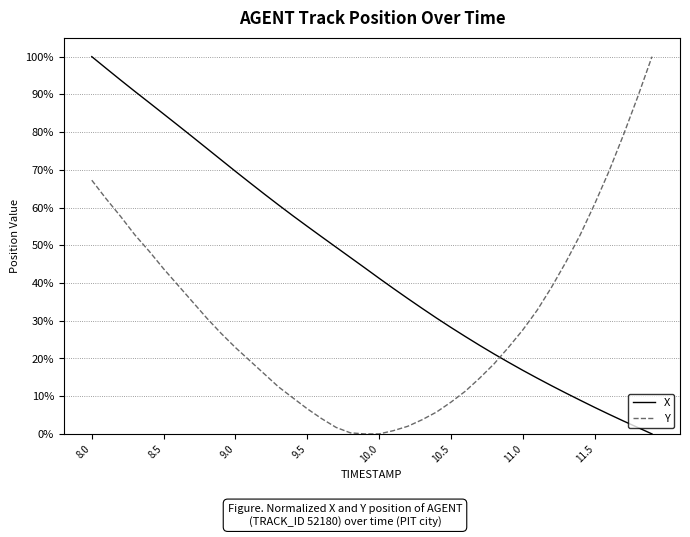

Reading left to right, extract all data points from this chart.

X: 1.0	1.0	0.9	0.9	0.9	0.8	0.8	0.8	0.8	0.7	0.7	0.7	0.6	0.6	0.6	0.6	0.5	0.5	0.5	0.4	0.4	0.4	0.4	0.3	0.3	0.3	0.3	0.2	0.2	0.2	0.2	0.1	0.1	0.1	0.1	0.1	0.1	0.0	0.0	0.0
Y: 0.7	0.6	0.6	0.5	0.5	0.4	0.4	0.4	0.3	0.3	0.2	0.2	0.2	0.1	0.1	0.1	0.0	0.0	0.0	0.0	0.0	0.0	0.0	0.0	0.1	0.1	0.1	0.1	0.2	0.2	0.3	0.3	0.4	0.5	0.5	0.6	0.7	0.8	0.9	1.0